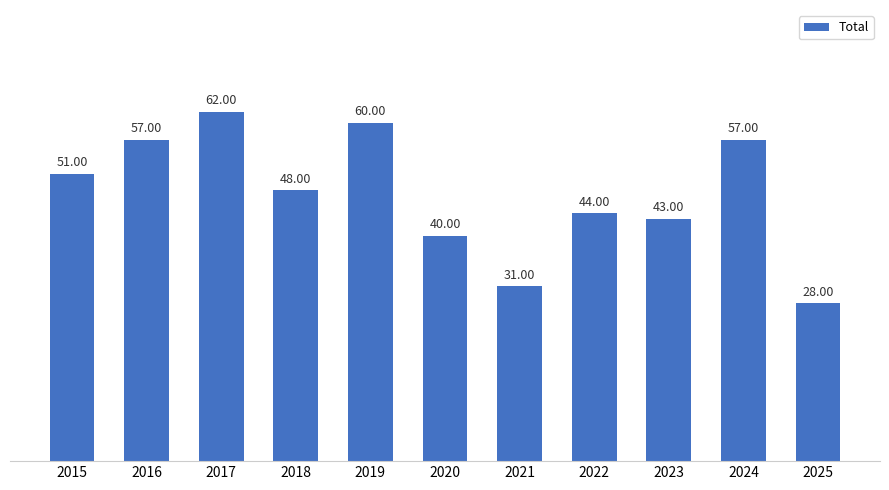

Are the bars grouped side by side (vs. stacked)?

No